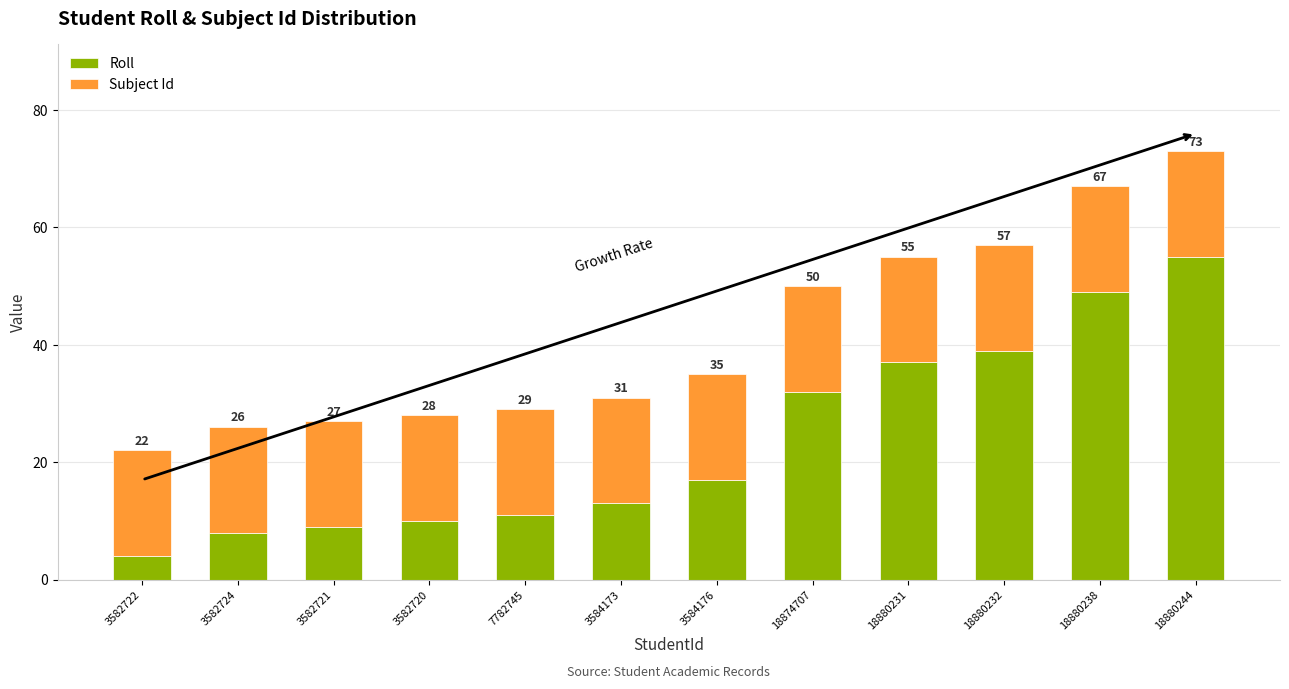

At how many categories does at least one series exceed 6?

12